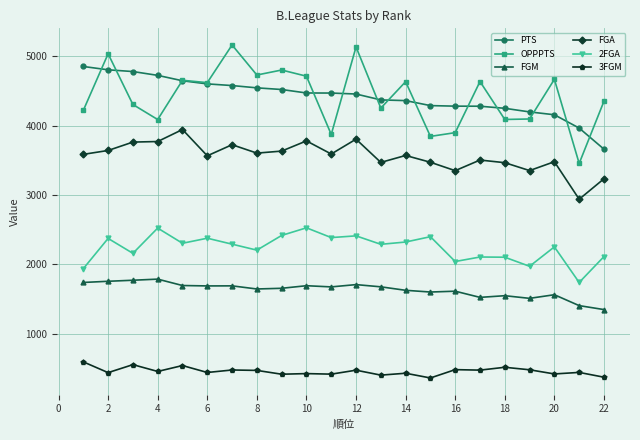

What is the value of the 3FGM point at the 2nd from the left?

438